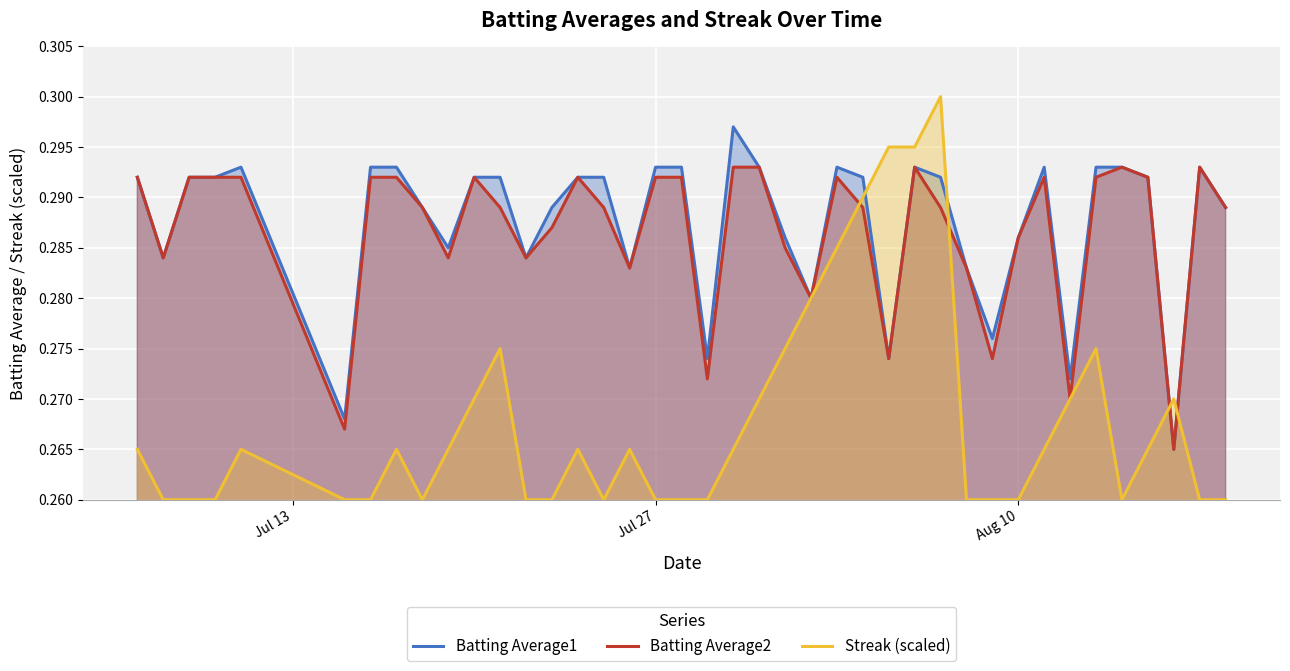

True or false: Batting Average2 has a value of 0.4 at Aug 10.

False